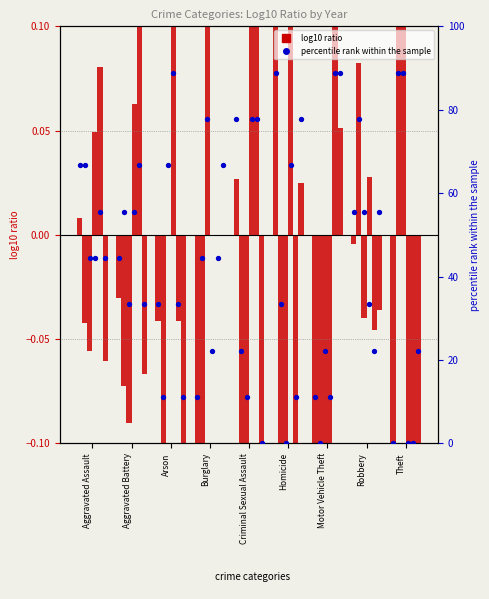

What is the total value across all series at Robbery?

300.0